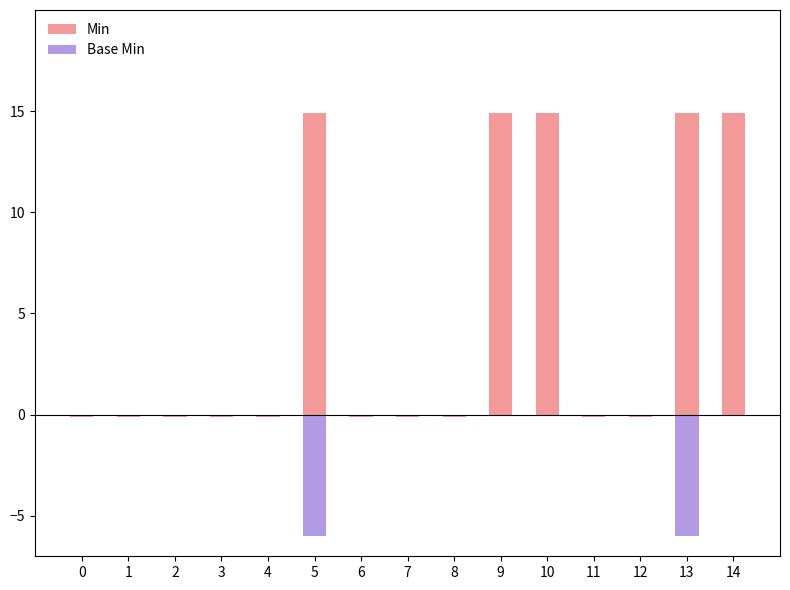

Reading left to right, transcribe all the data shown in this chart.

Min: 0=-0.1	1=-0.1	2=-0.1	3=-0.1	4=-0.1	5=14.9	6=-0.1	7=-0.1	8=-0.1	9=14.9	10=14.9	11=-0.1	12=-0.1	13=14.9	14=14.9
Base Min: 0=0.0	1=0.0	2=0.0	3=0.0	4=0.0	5=-6.0	6=0.0	7=0.0	8=0.0	9=0.0	10=0.0	11=0.0	12=0.0	13=-6.0	14=0.0